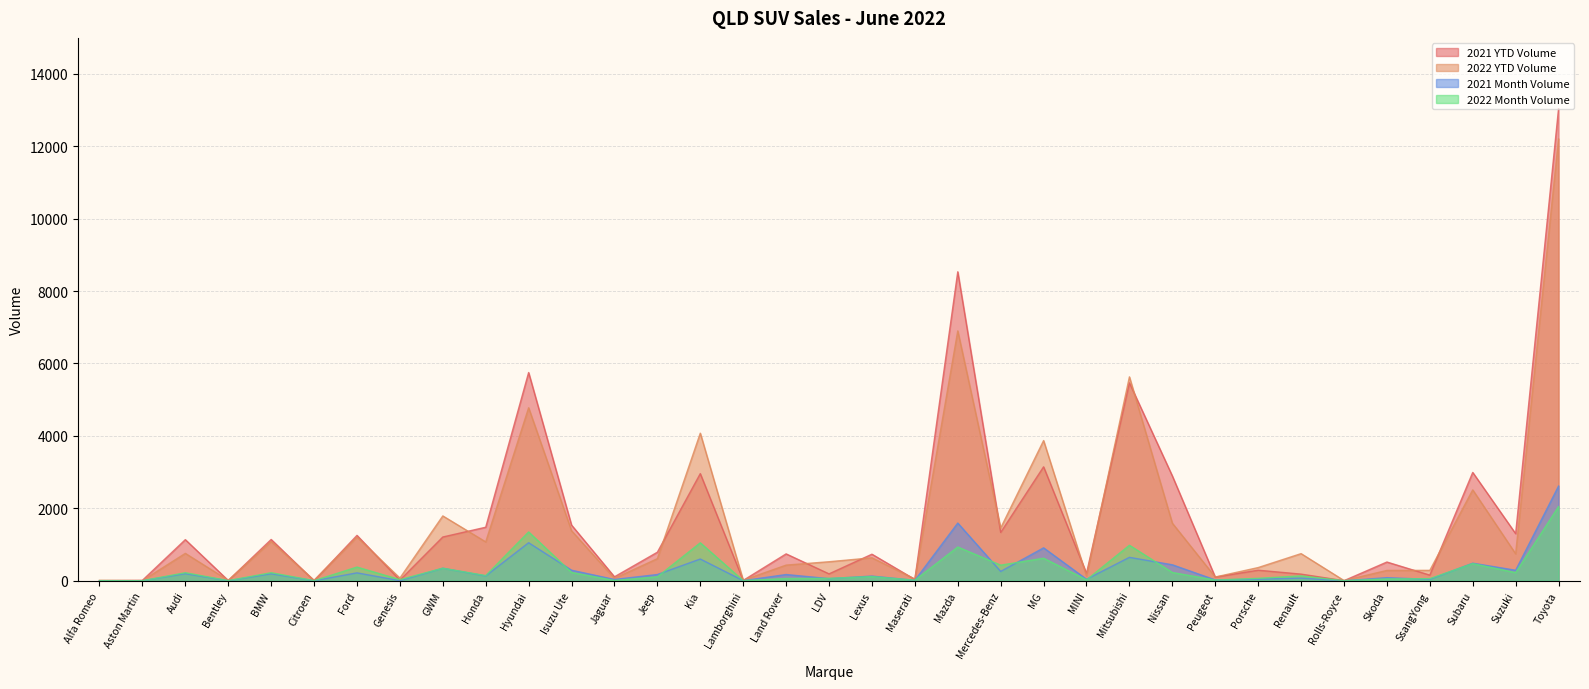

Does the chart have visible grid lines?

Yes